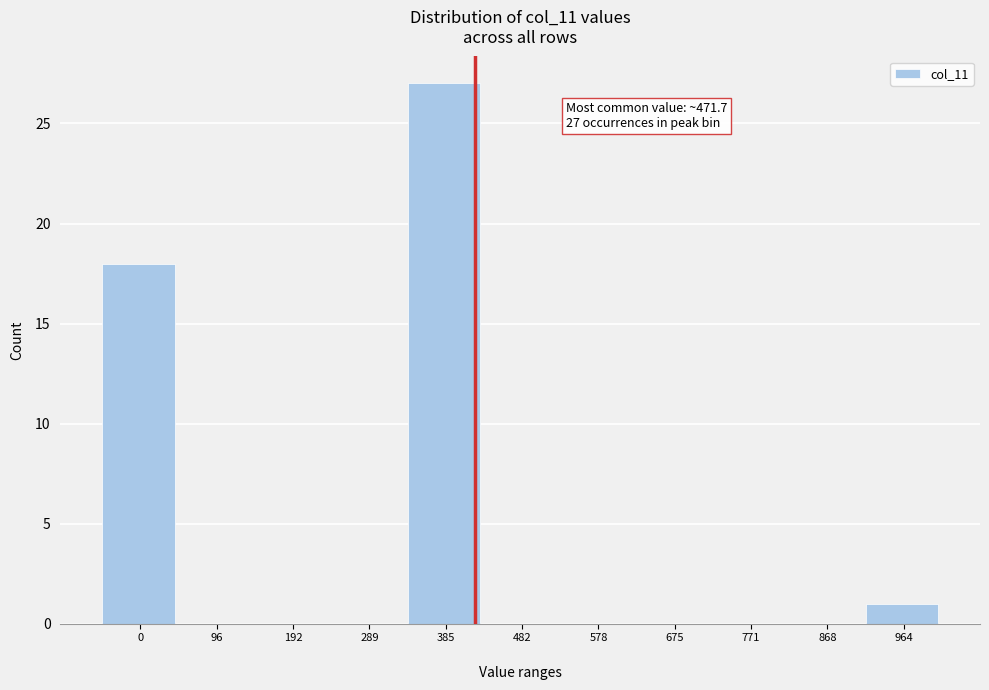

What is the sum of all values?

46